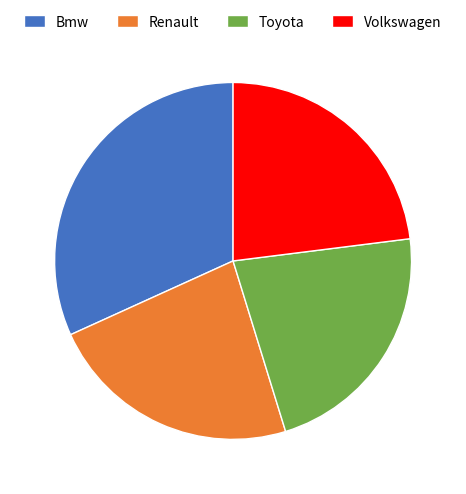

Which slice is the smallest?

Toyota